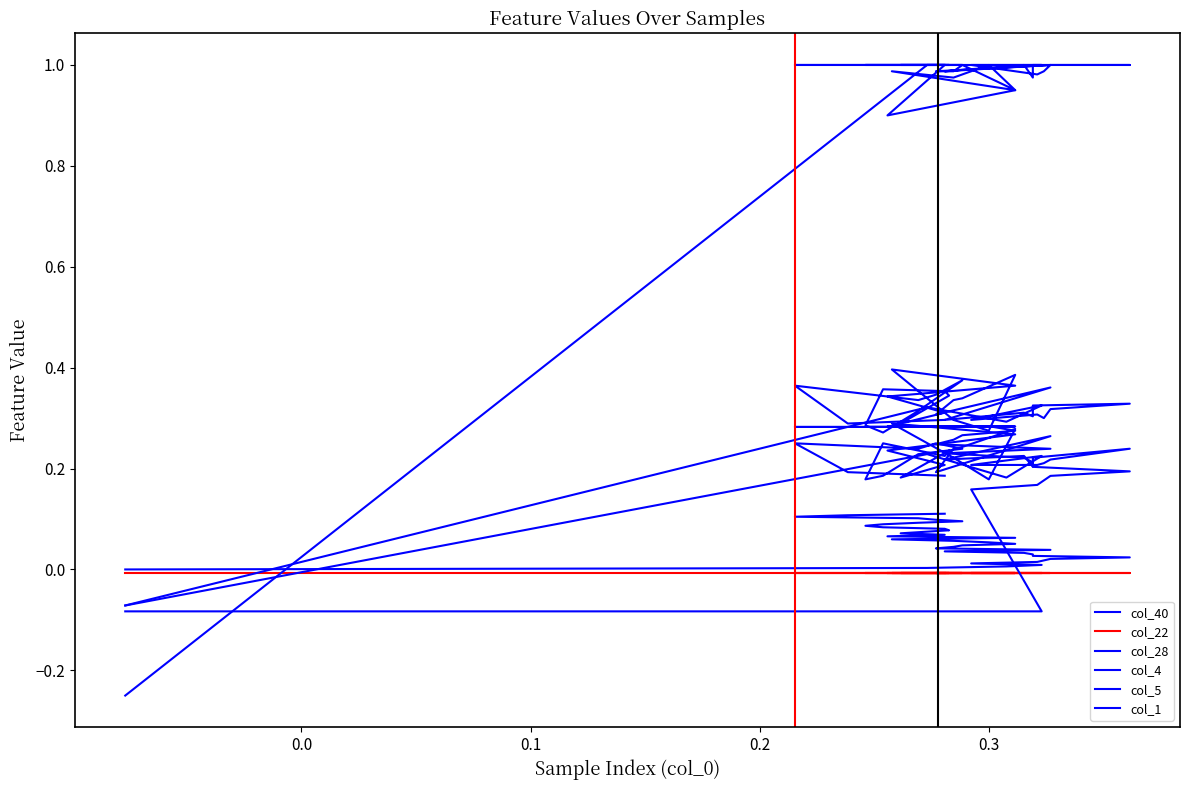

How many positive values does the col_4 series have?

37